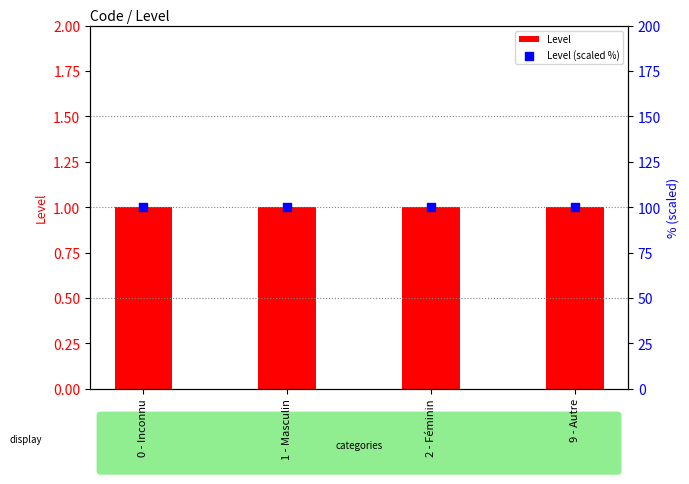

What is the total value across all series at 9 - Autre?

101